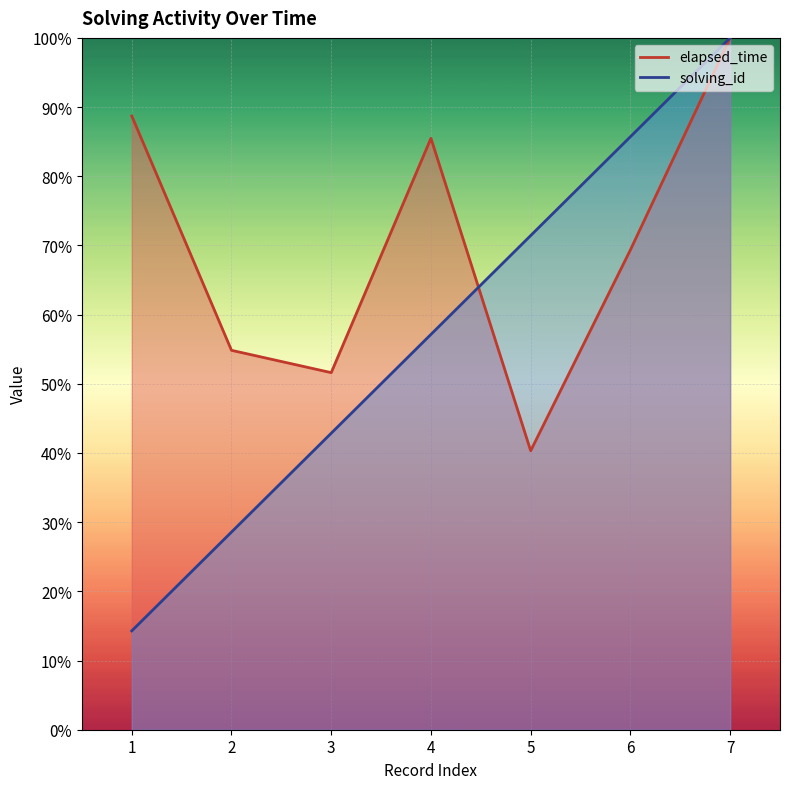

How many data points does each series have?

7